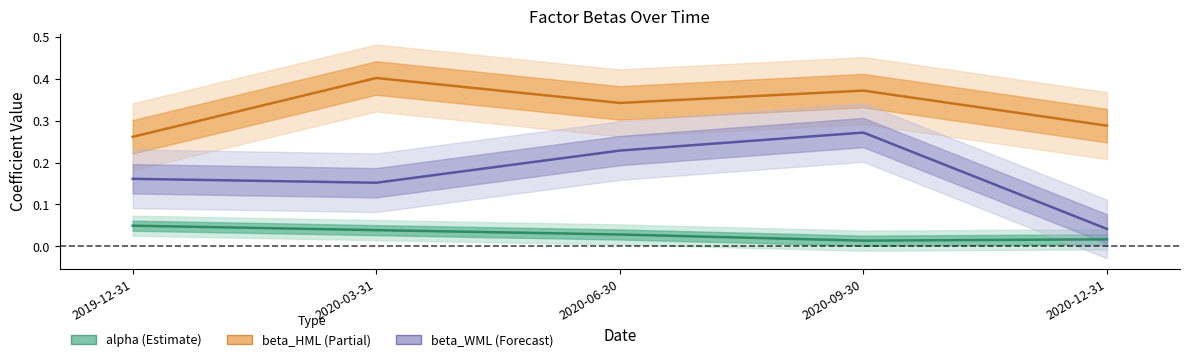

Reading left to right, what are all the values shown in this chart?

alpha: 0.0	0.0	0.0	0.0	0.0
beta_HML: 0.3	0.4	0.3	0.4	0.3
beta_WML: 0.2	0.2	0.2	0.3	0.0